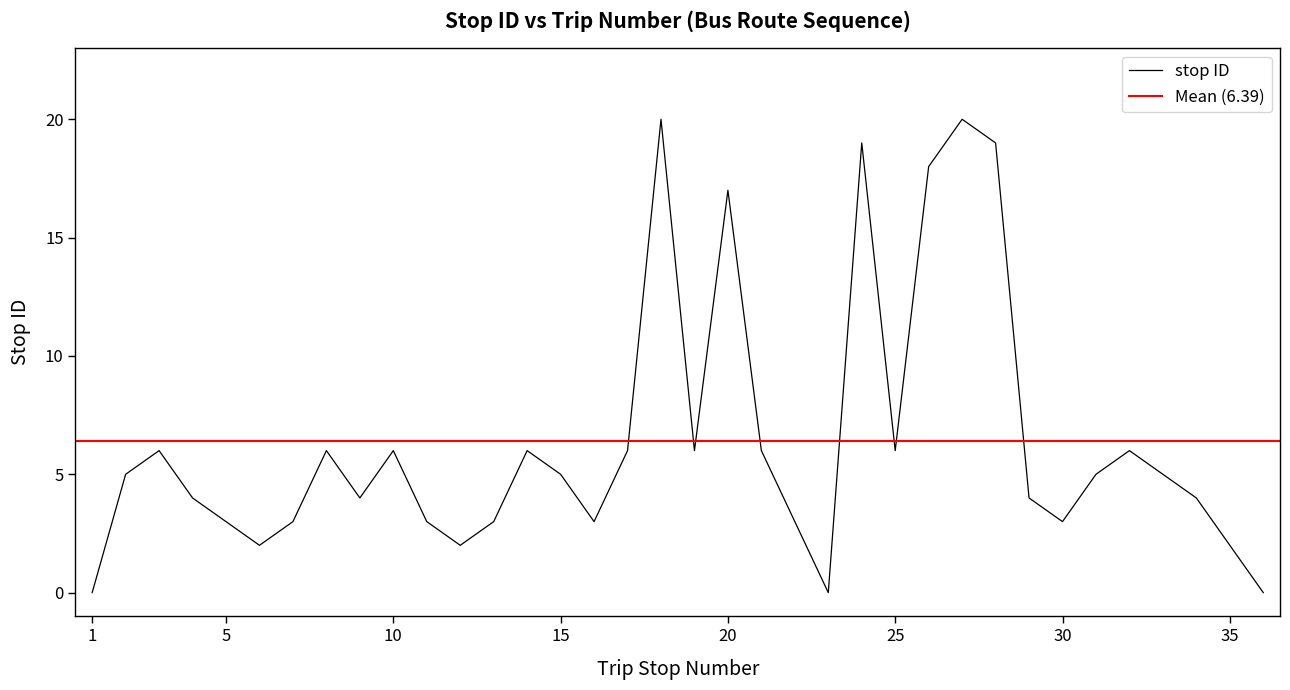

What is the value of the 9th point from the left?

4